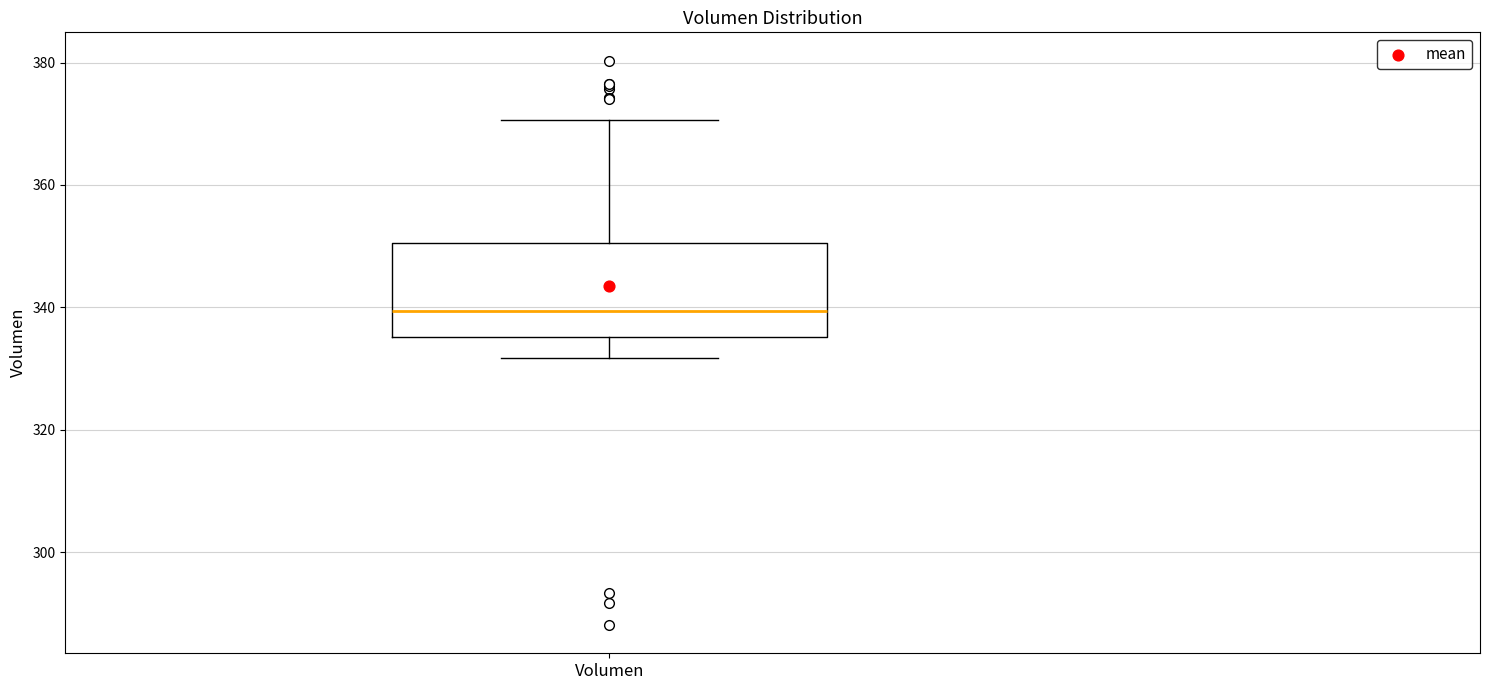

Where does the median line of the box for Volumen sit on the y-axis? The values are not printed on the chart, so give them approximately, as read against the axis.

340